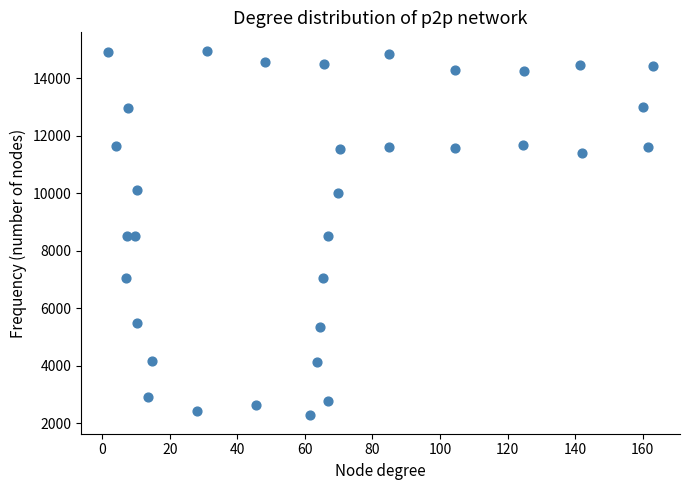

What is the range of Y values (max minus min)?

12693.9